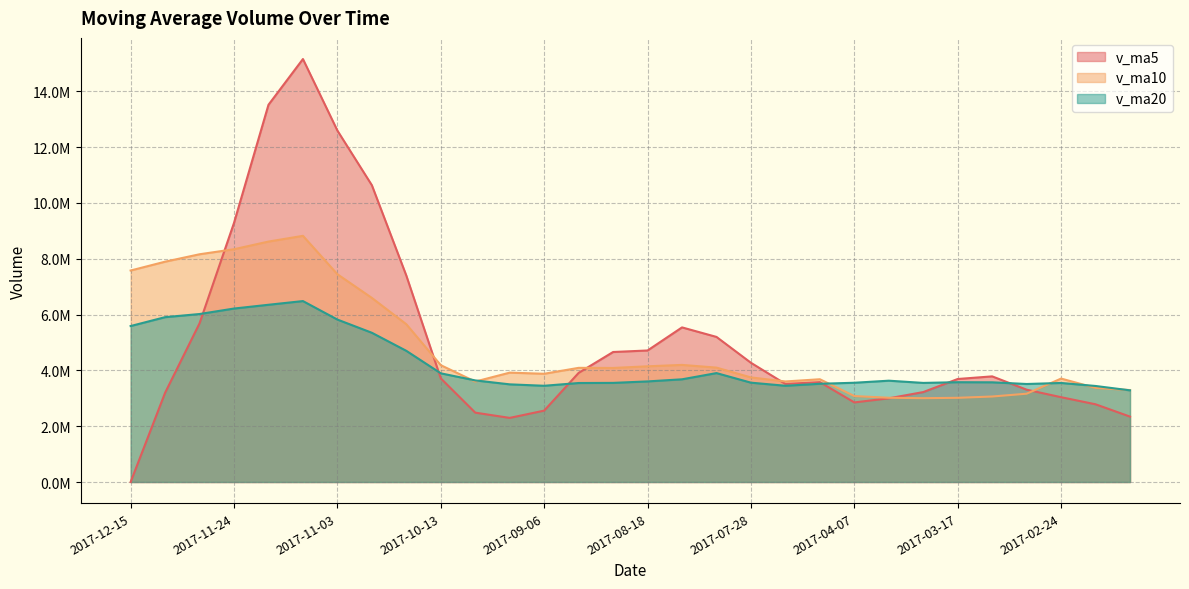

What is the label of the 13th point from the left?

2017-09-06